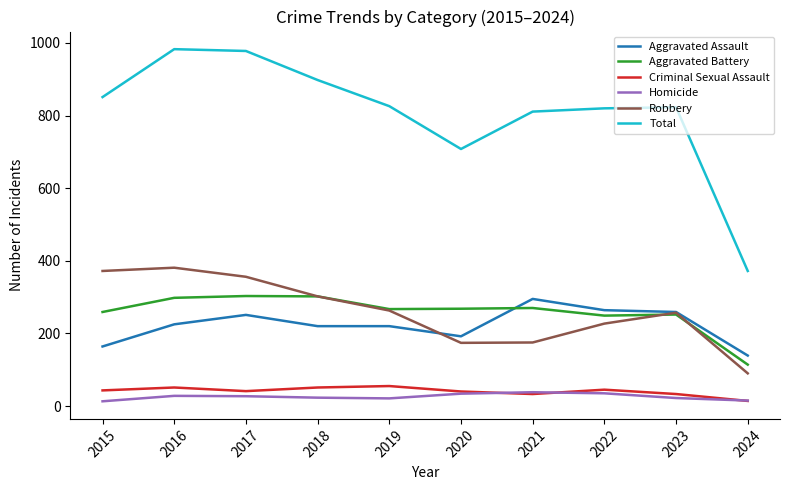

Which category has the highest value in the Aggravated Assault series?

2021